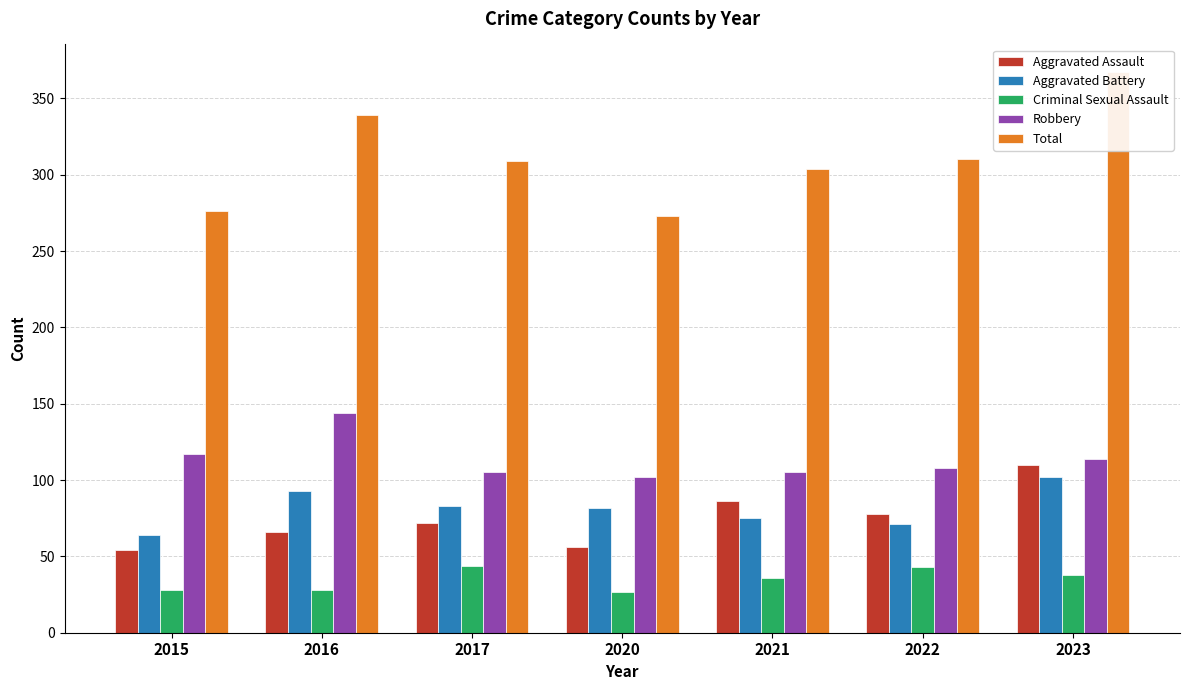

Reading right to left, list all the values displayed in this chart.

Aggravated Assault: 110	78	86	56	72	66	54
Aggravated Battery: 102	71	75	82	83	93	64
Criminal Sexual Assault: 38	43	36	27	44	28	28
Robbery: 114	108	105	102	105	144	117
Total: 367	310	304	273	309	339	276